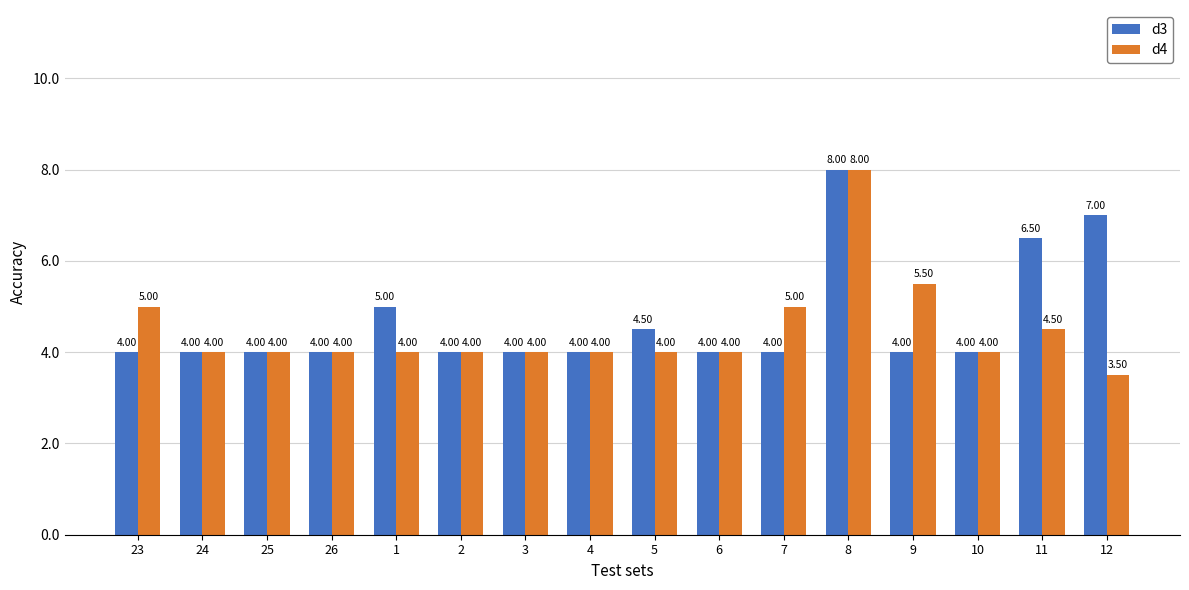

What position from the left is 25?

3